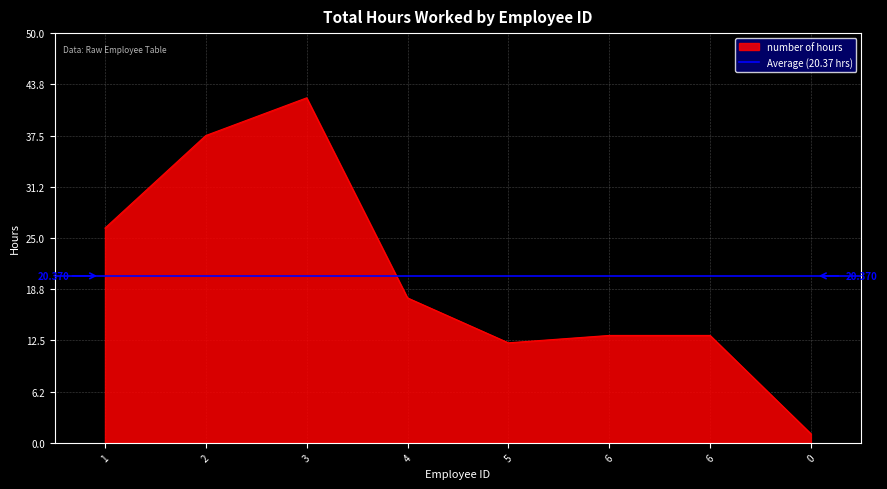

How many lines are shown in the chart?

1